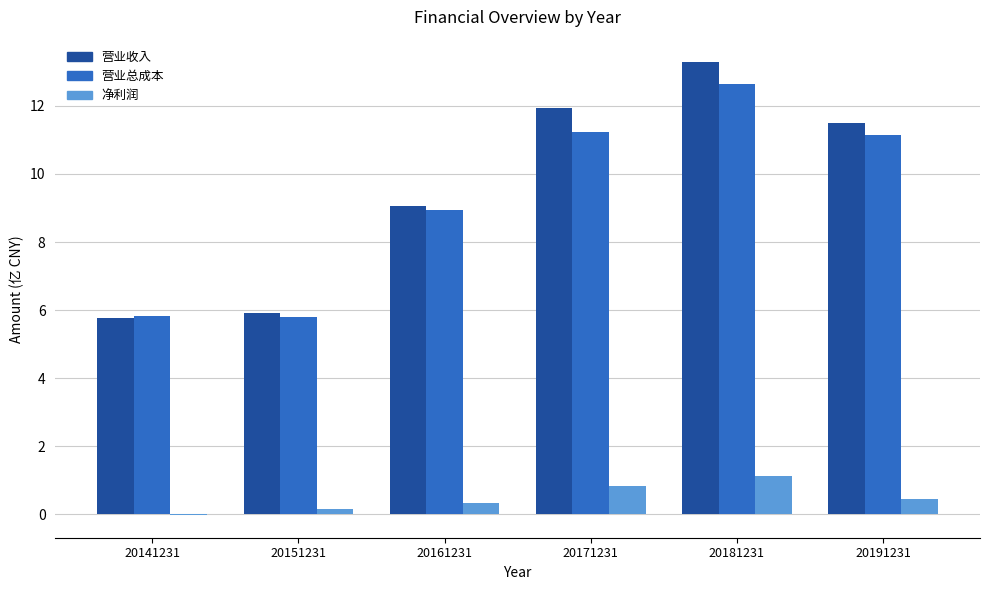

True or false: 营业总成本 has a value of 3.8 at 20181231.

False